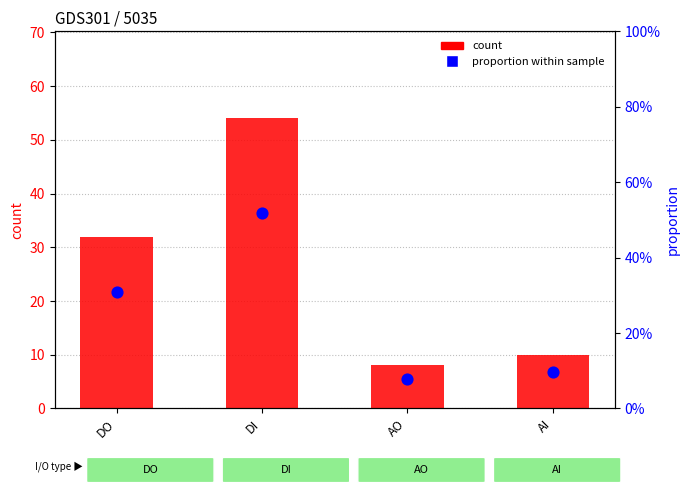

At which category is the sum across all series the highest?

DI